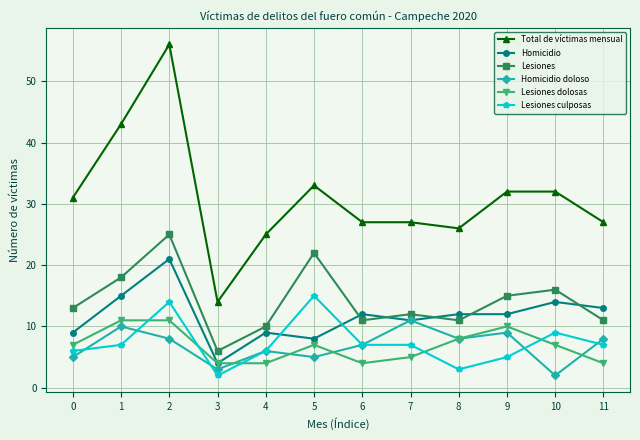

At which category does the chart reach its peak across all series?

2